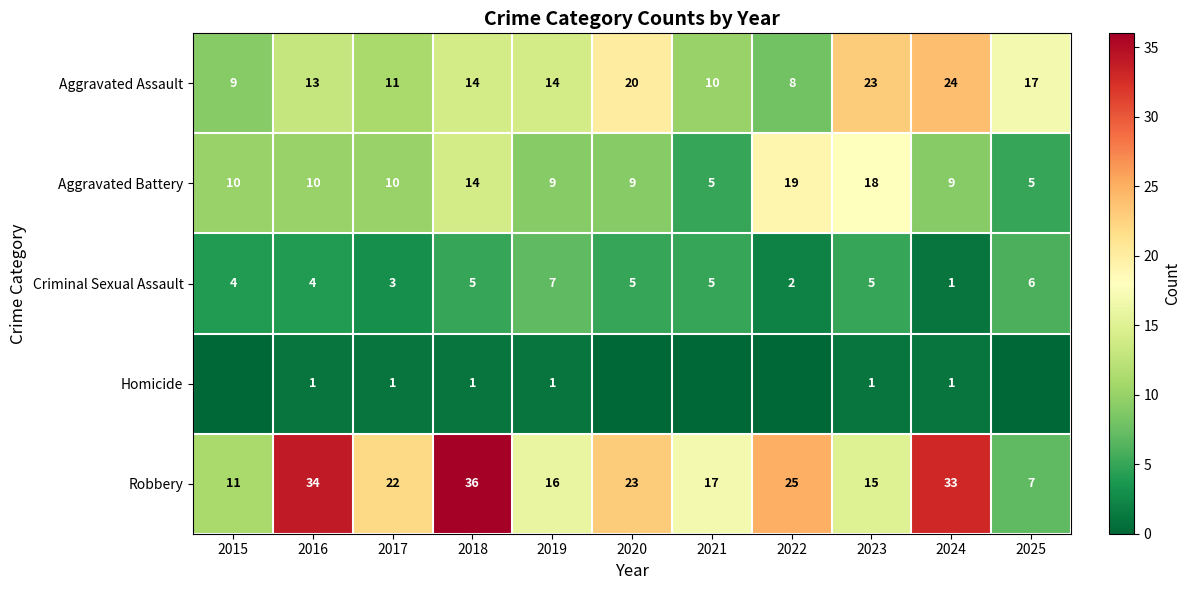

Which series has the widest spread of values?

Robbery